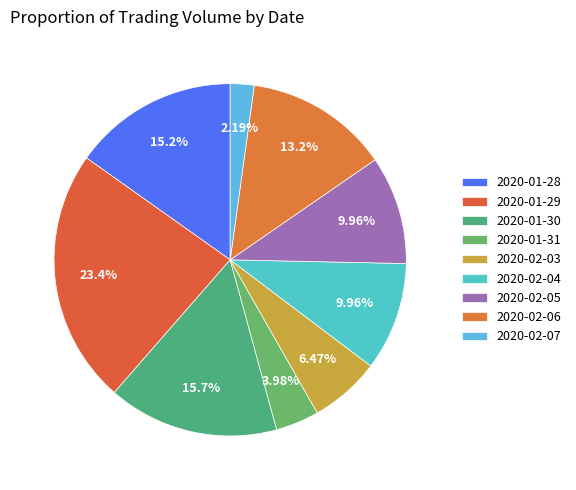

Which slice is the largest?

2020-01-29